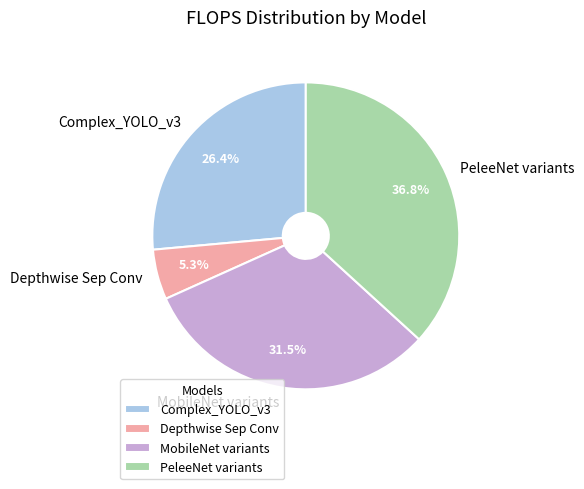

Does Depthwise Sep Conv account for over 50% of the chart?

No